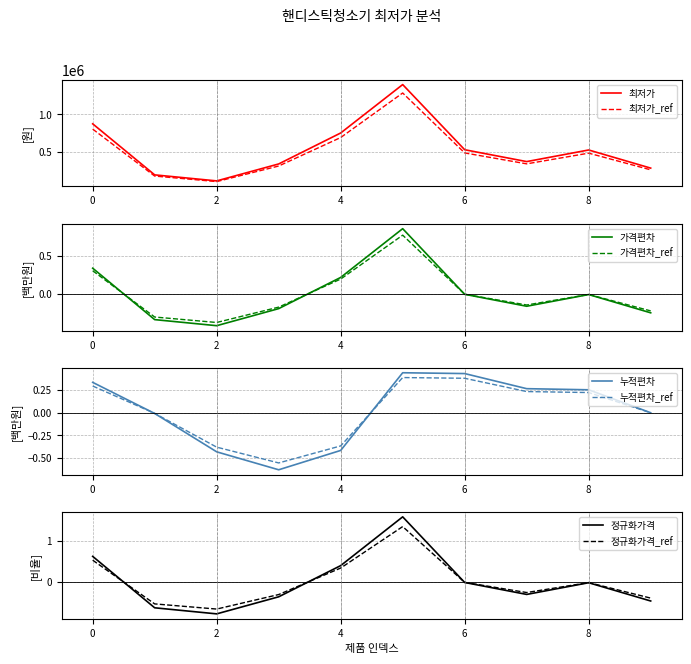

Where is the first local minimum?

2